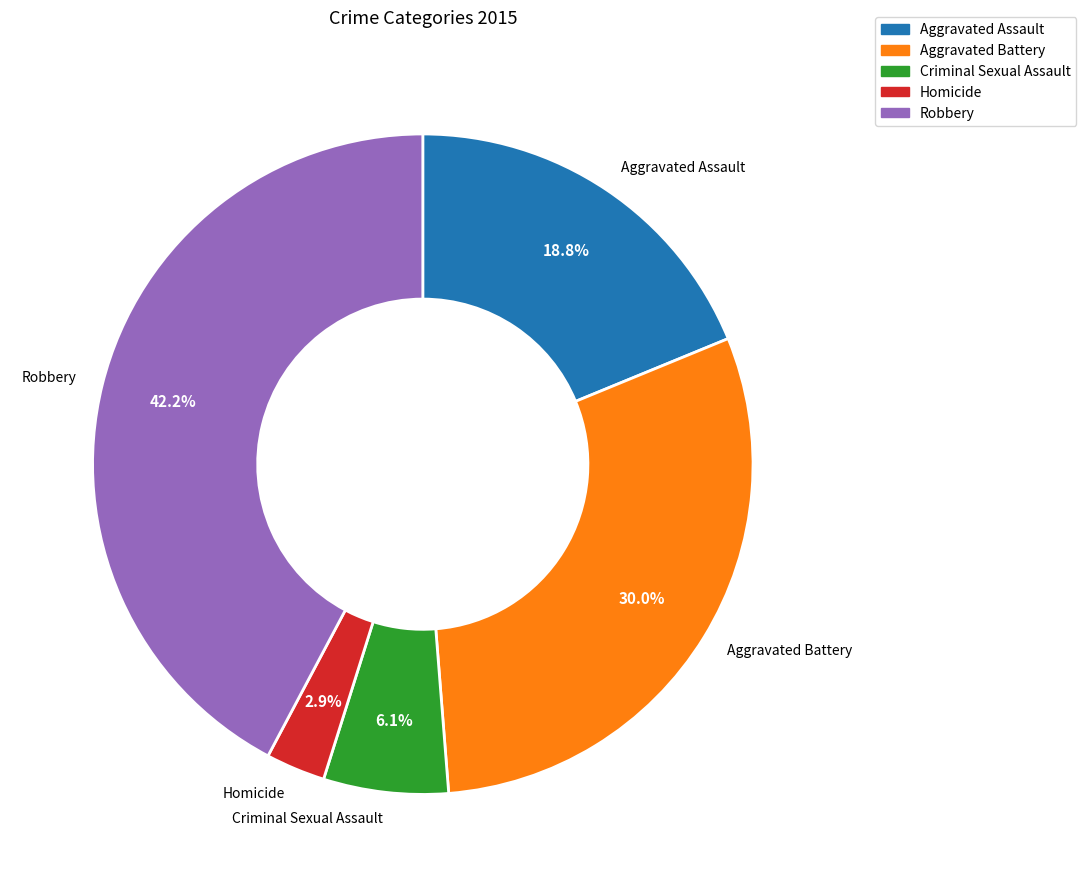

To the nearest percent, what is the difference between the largest and smallest slice percentages?

39%